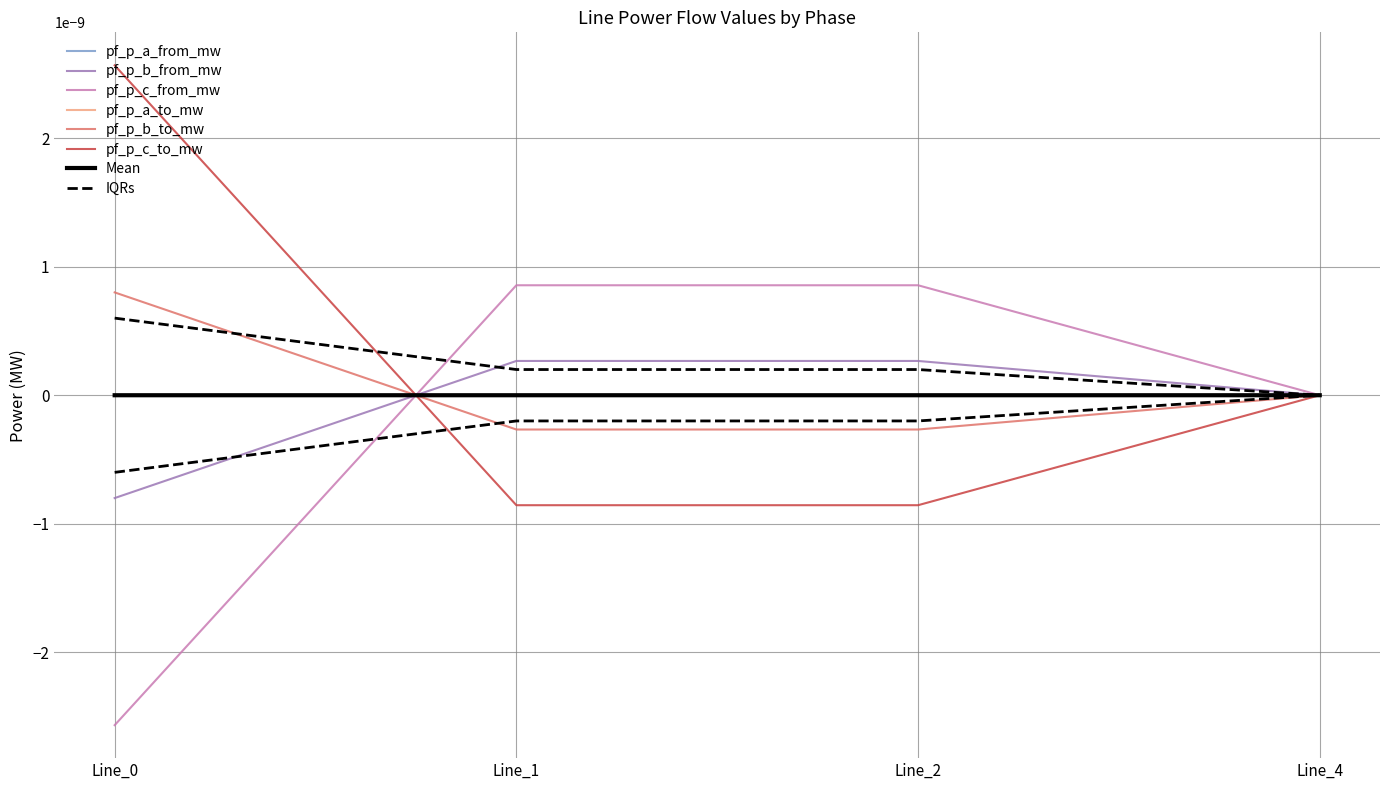

Is the value of pf_p_c_to_mw at Line_0 greater than the value of pf_p_c_from_mw at Line_1?

Yes